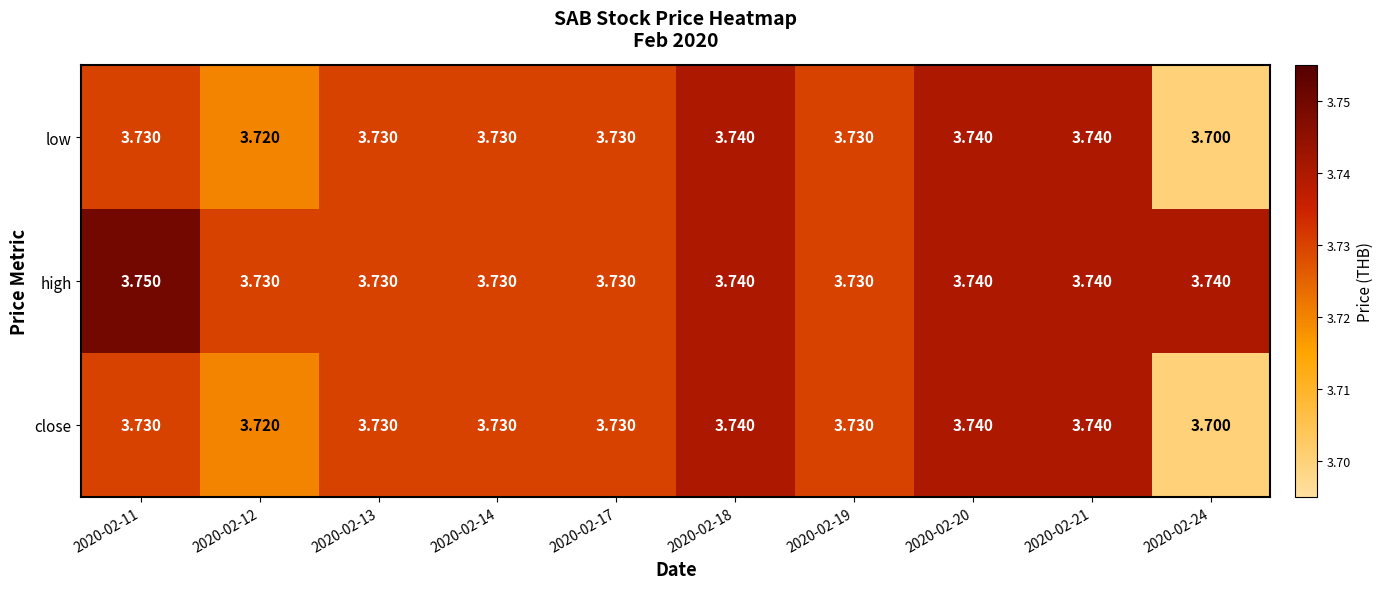

Which series has the largest total across all categories?

high